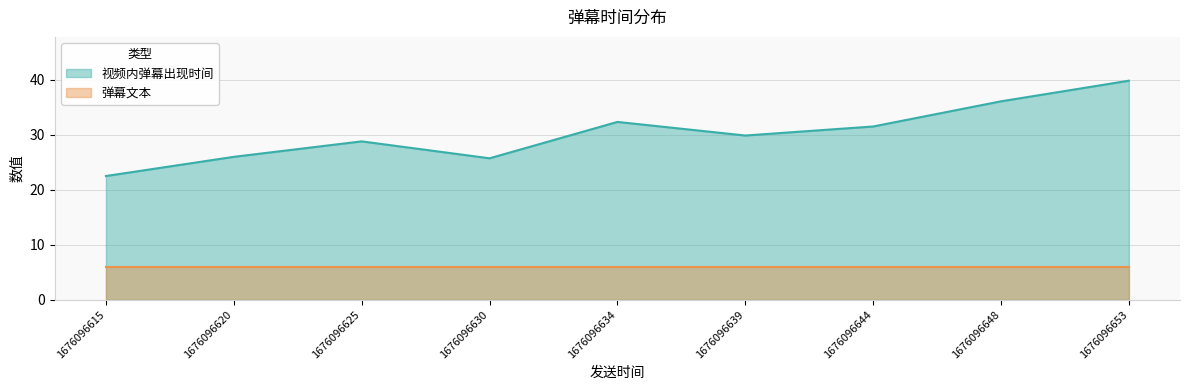

What is the approximate value of 视频内弹幕出现时间 at 1676096648?

36.1